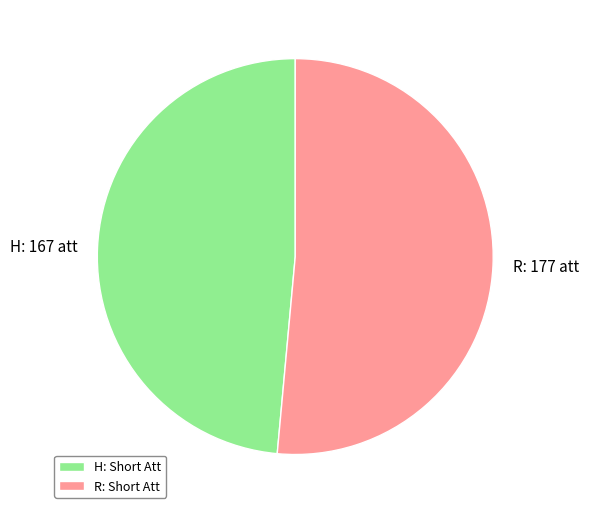

True or false: R: 177 att accounts for 37% of the total.

False